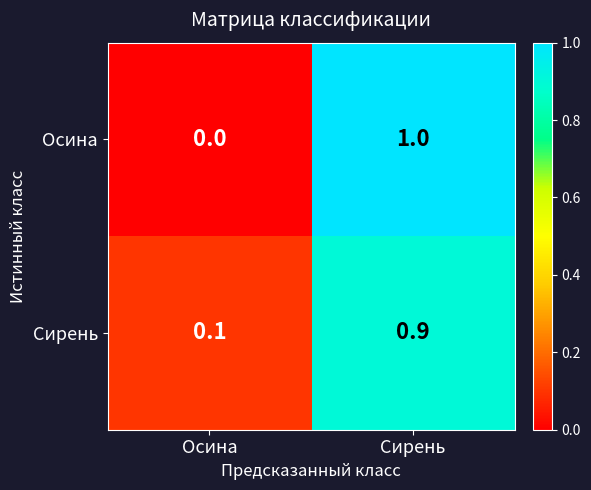

Reading left to right, extract all data points from this chart.

Осина: 0.0	1.0
Сирень: 0.1	0.9